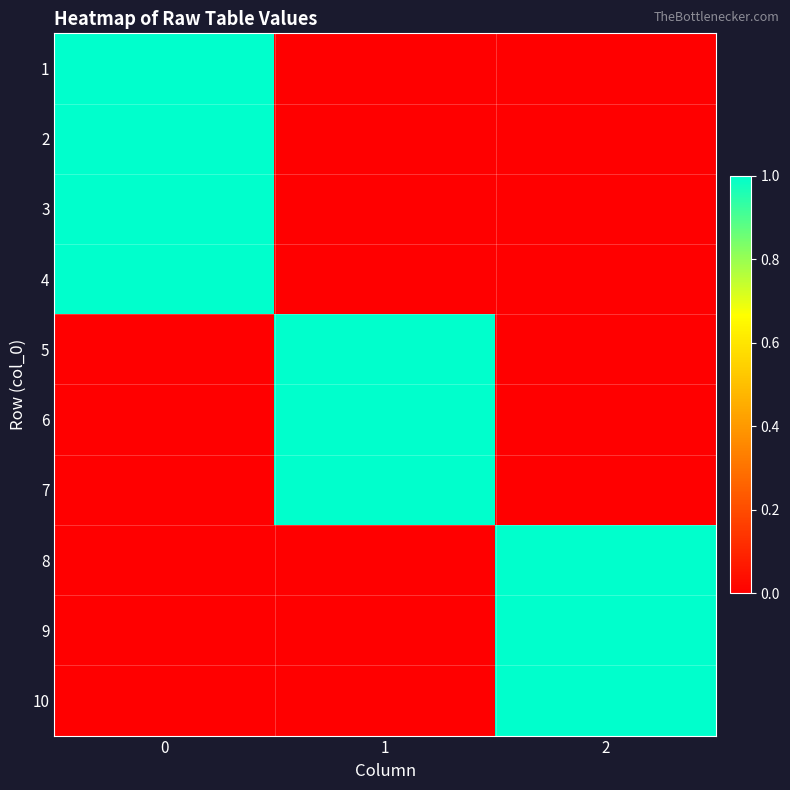

Reading left to right, what are all the values shown in this chart?

row_0: 0=1	1=0	2=0
row_1: 0=1	1=0	2=0
row_2: 0=1	1=0	2=0
row_3: 0=1	1=0	2=0
row_4: 0=0	1=1	2=0
row_5: 0=0	1=1	2=0
row_6: 0=0	1=1	2=0
row_7: 0=0	1=0	2=1
row_8: 0=0	1=0	2=1
row_9: 0=0	1=0	2=1